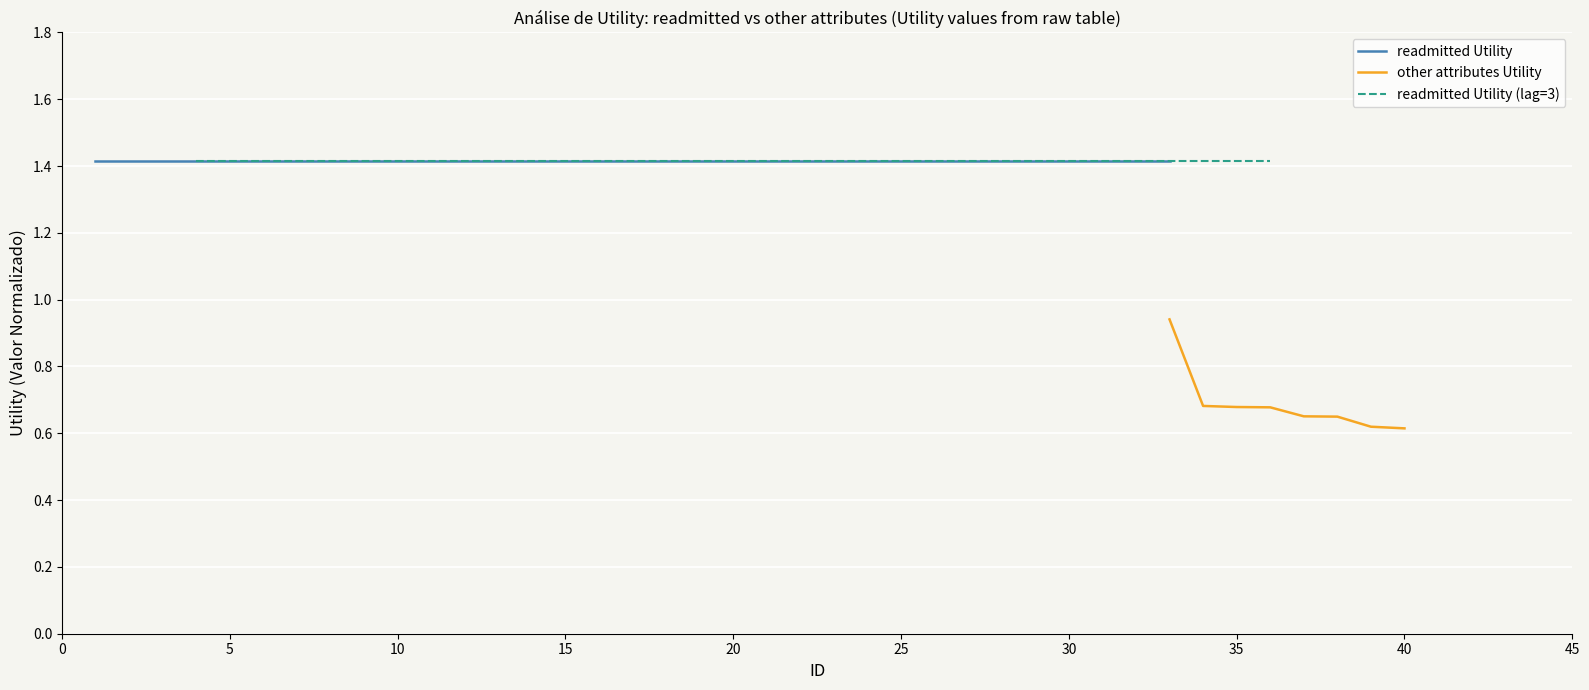

What is the average value?

0.7